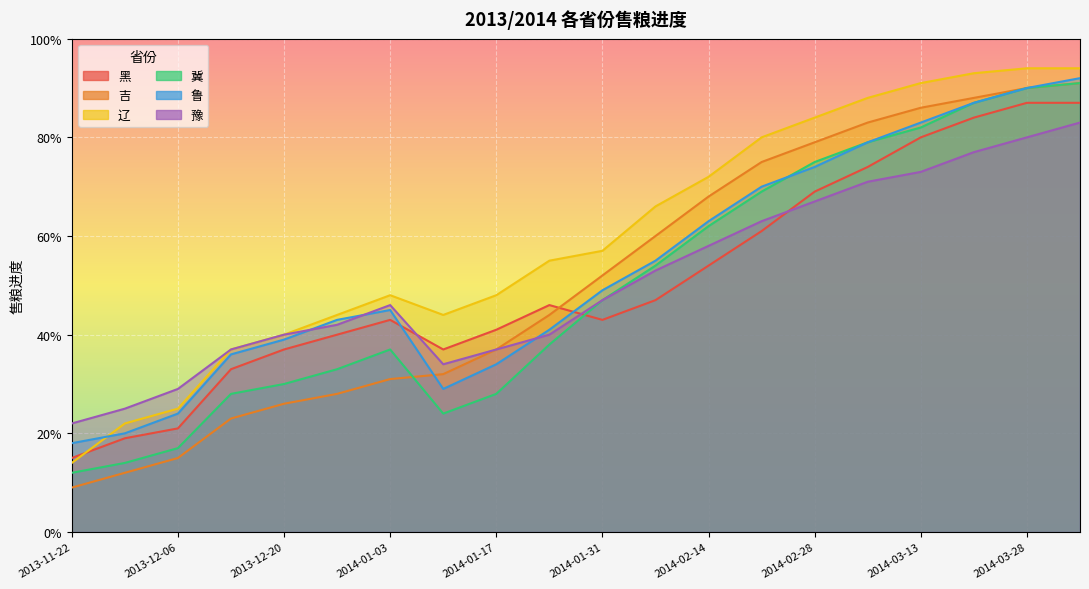

Where is the first local maximum for 冀?

2014-01-03